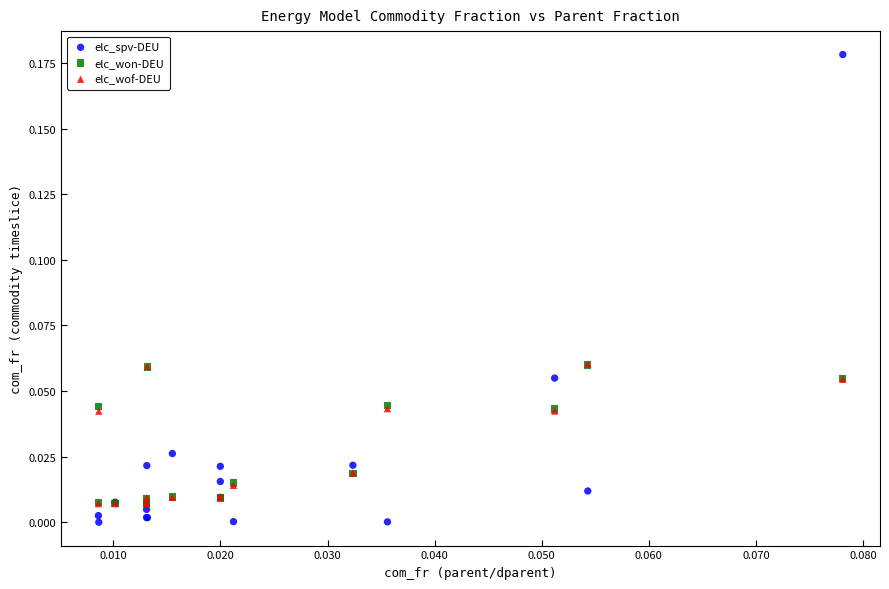

What are all the series names shown in the legend?

elc_spv-DEU, elc_won-DEU, elc_wof-DEU